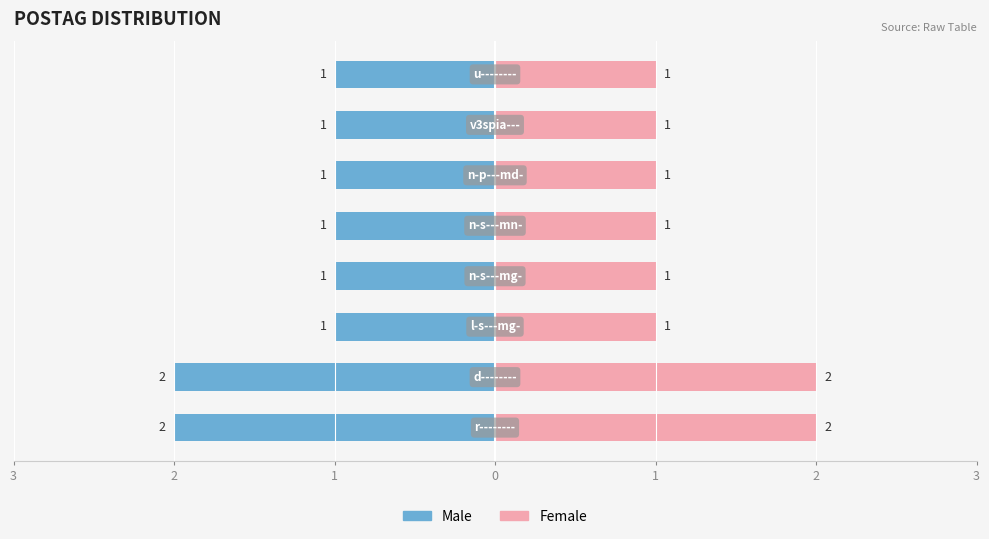

How many bars are there in total?

16